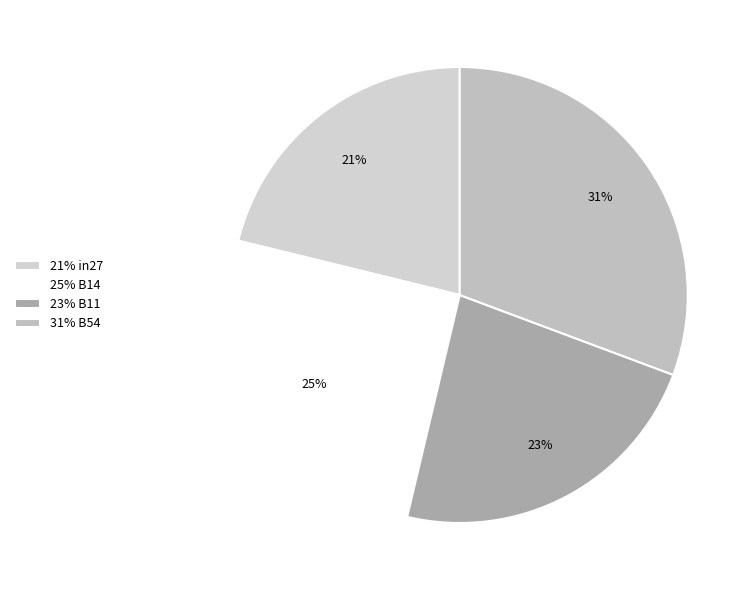

Is there a majority slice in this chart?

No